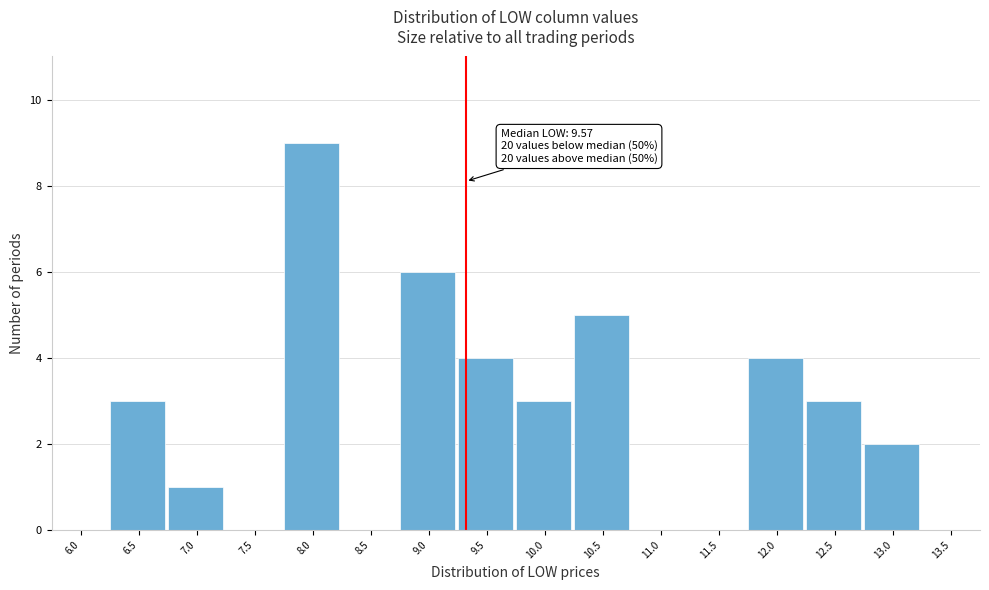

Reading left to right, what are all the values shown in this chart?

6.0=0	6.5=3	7.0=1	7.5=0	8.0=9	8.5=0	9.0=6	9.5=4	10.0=3	10.5=5	11.0=0	11.5=0	12.0=4	12.5=3	13.0=2	13.5=0